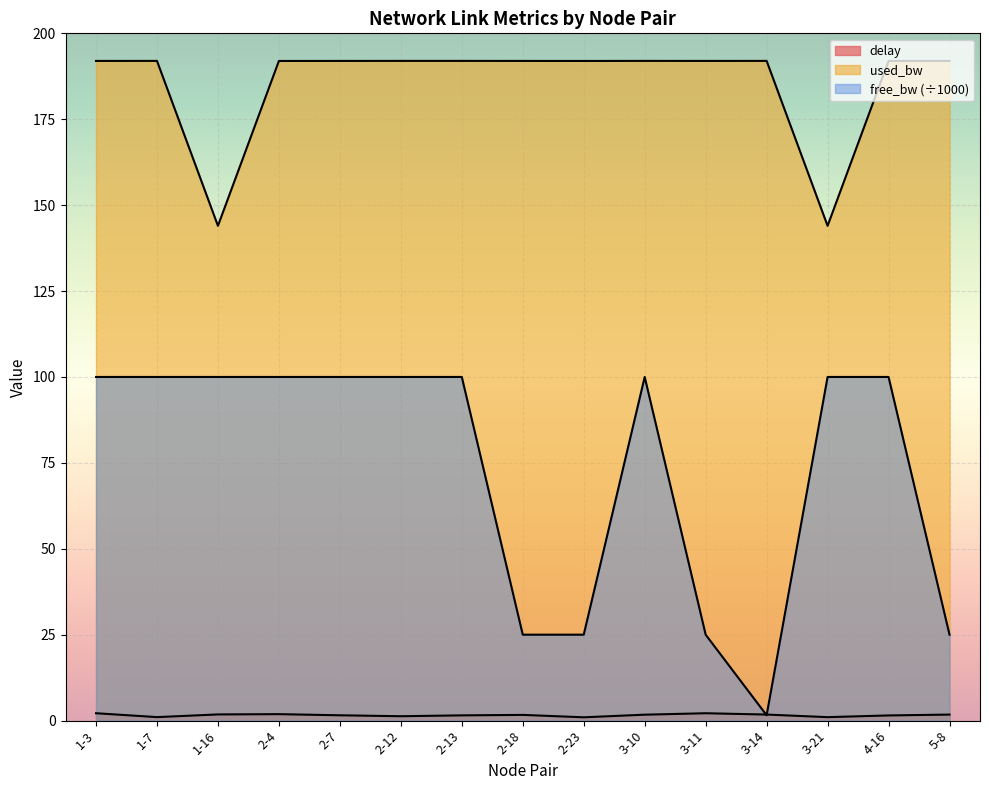

At which category is the sum across all series the highest?

1-3